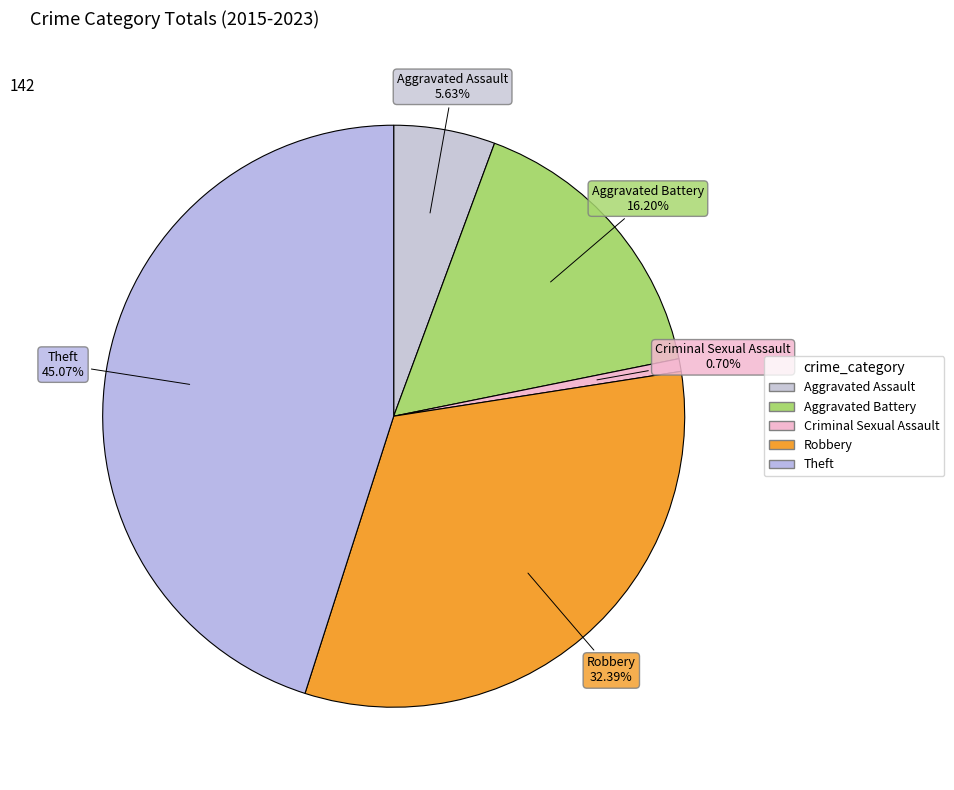

Does Aggravated Assault represent more than half of the total?

No